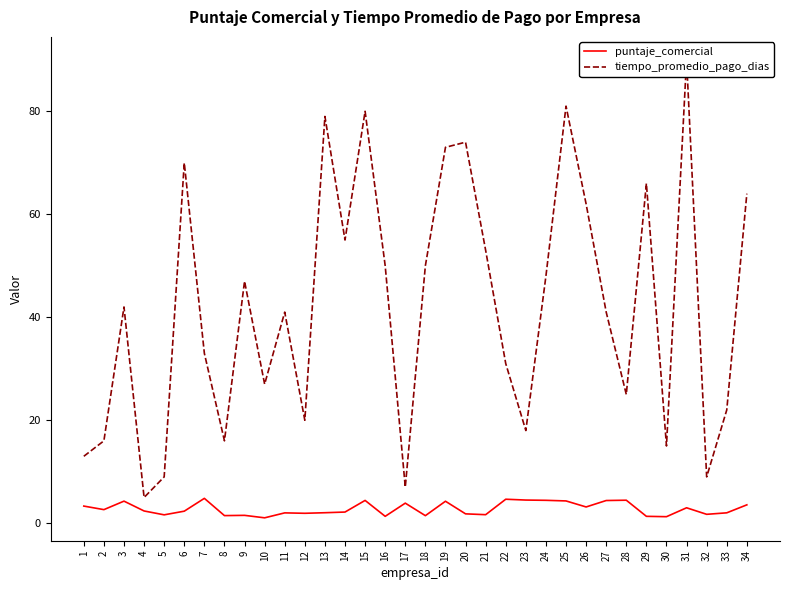

Which series has the largest total across all categories?

tiempo_promedio_pago_dias